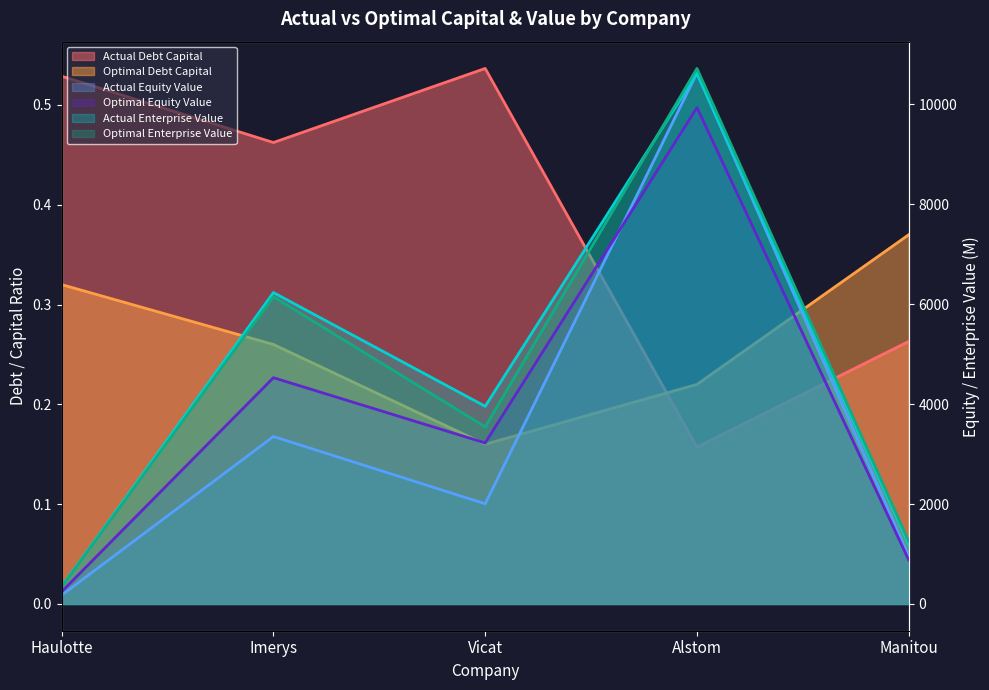

At which label does optimal_debt_capital reach its minimum?

Vicat